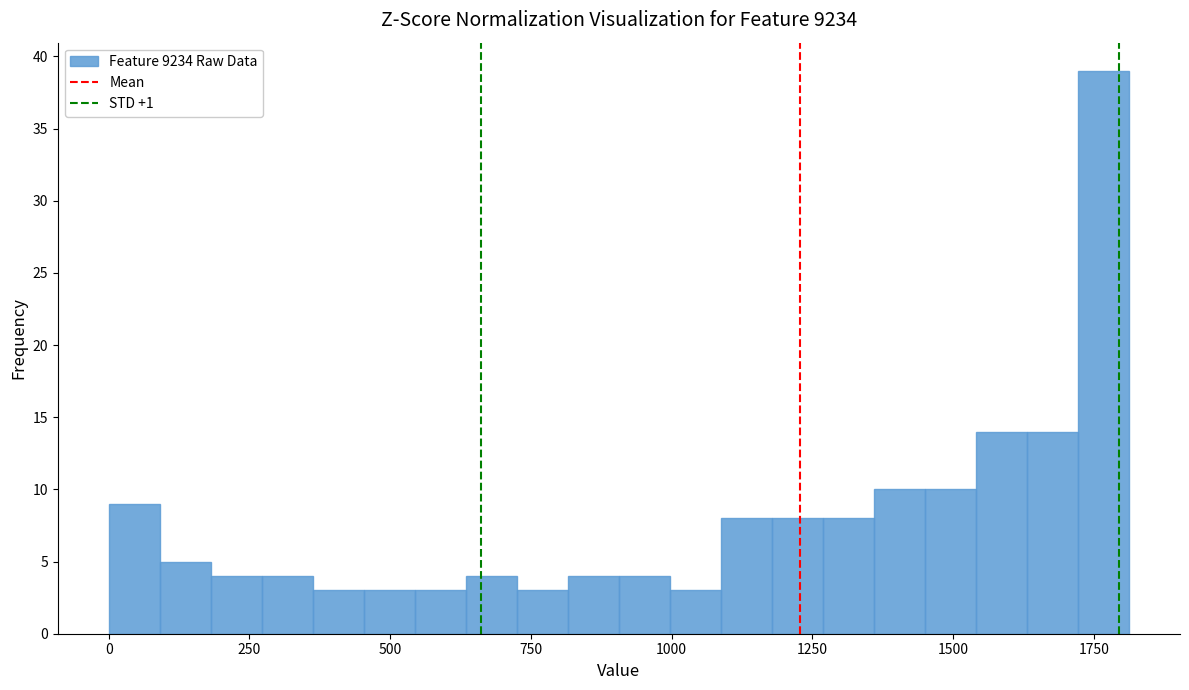

Around what value on the x-axis is the tallest bar? Give the approximate position of its centre, as read against the axis.

1750